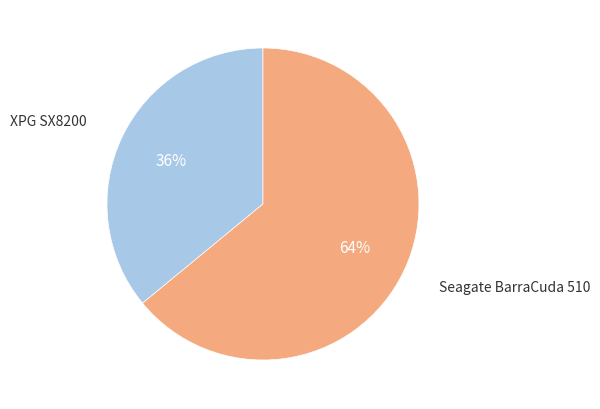

To the nearest percent, what is the difference between the largest and smallest slice percentages?

28%